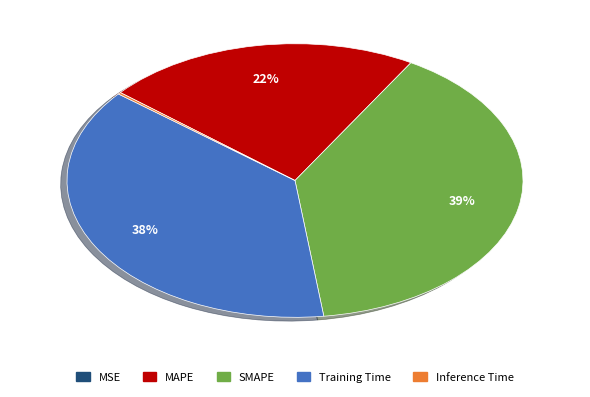

The SMAPE slice represents 29% of the pie. True or false?

False